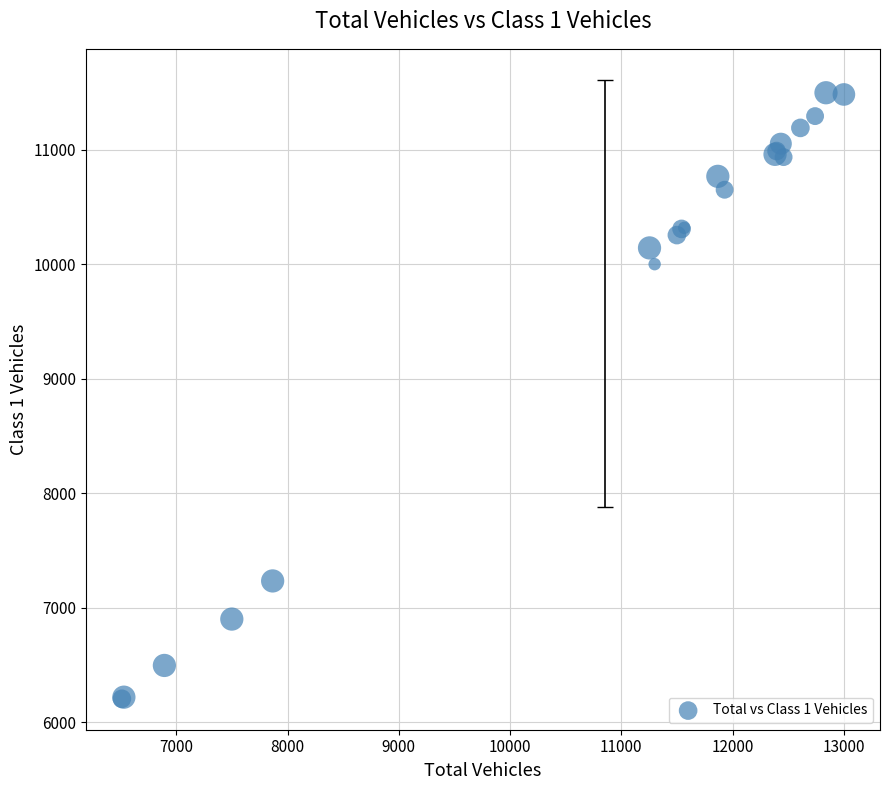

What Y value in the scatter plot is closest to 8850?

9999